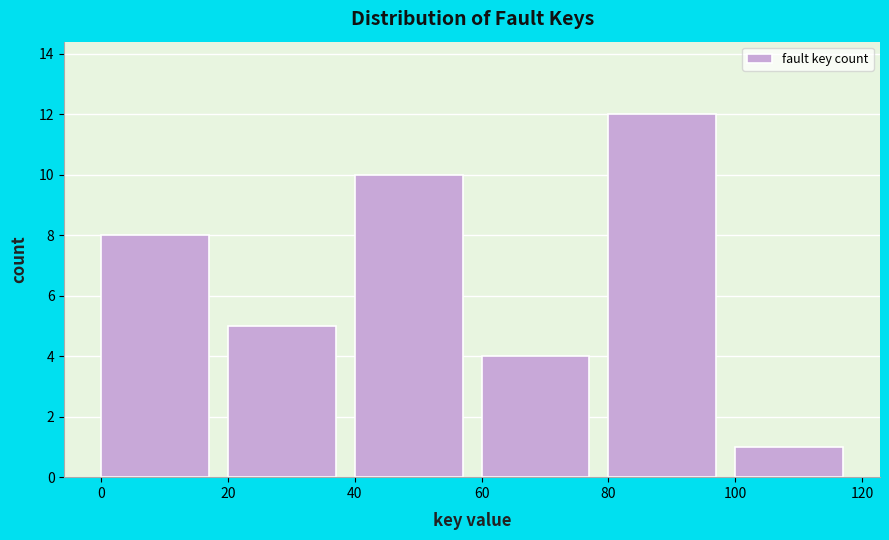

What is the height of the bar covering 80 to 100 on the x-axis? The values are not printed on the chart, so give them approximately, as read against the axis.

12